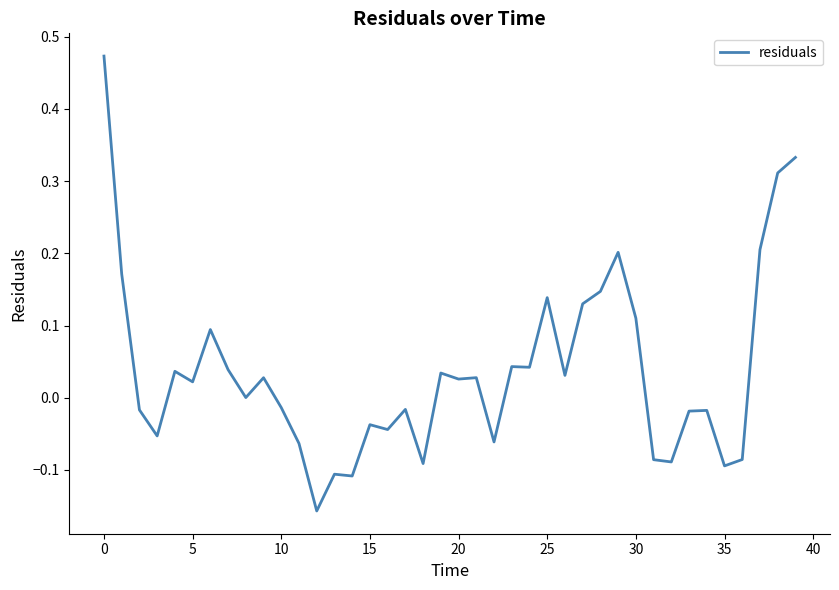

True or false: the data has more than 0 interior local peaks.

True